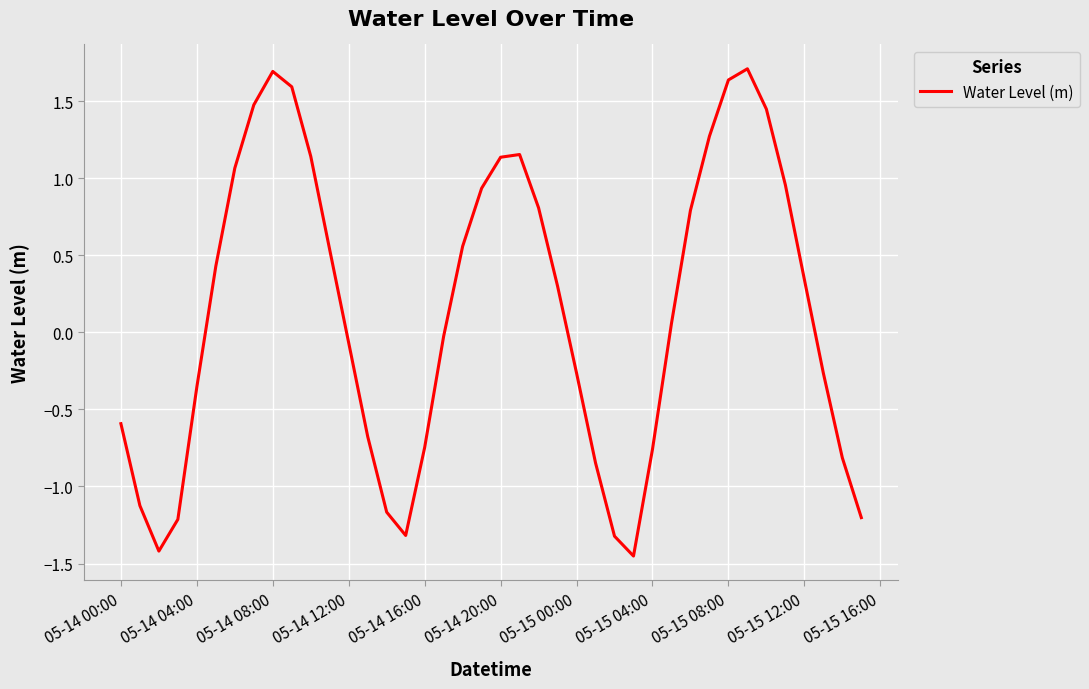

What is the maximum value shown in the chart?

1.7